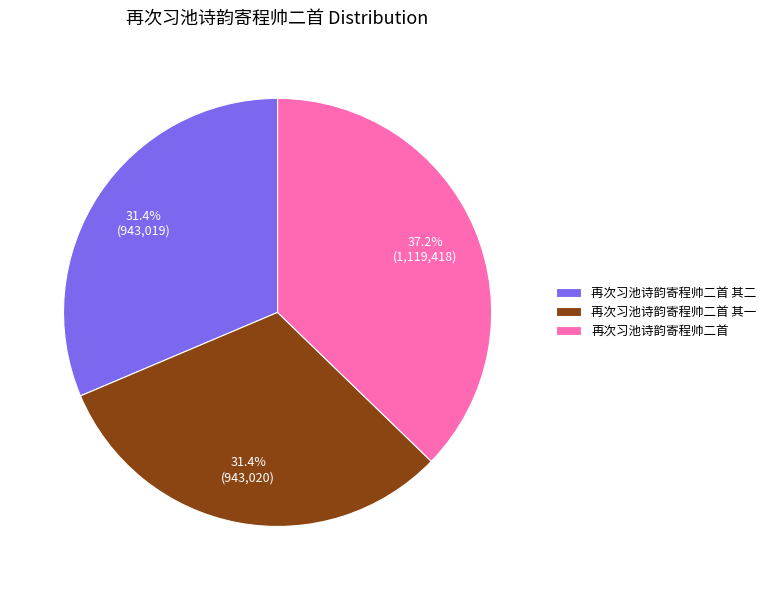

How many slices are in this pie chart?

3